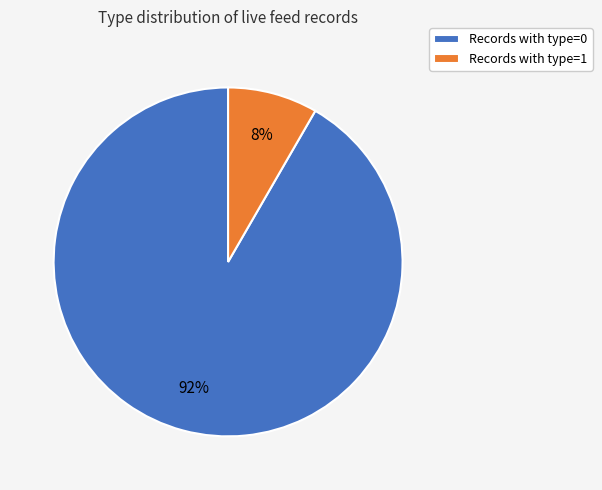

What is the largest slice in the pie chart?

Records with type=0